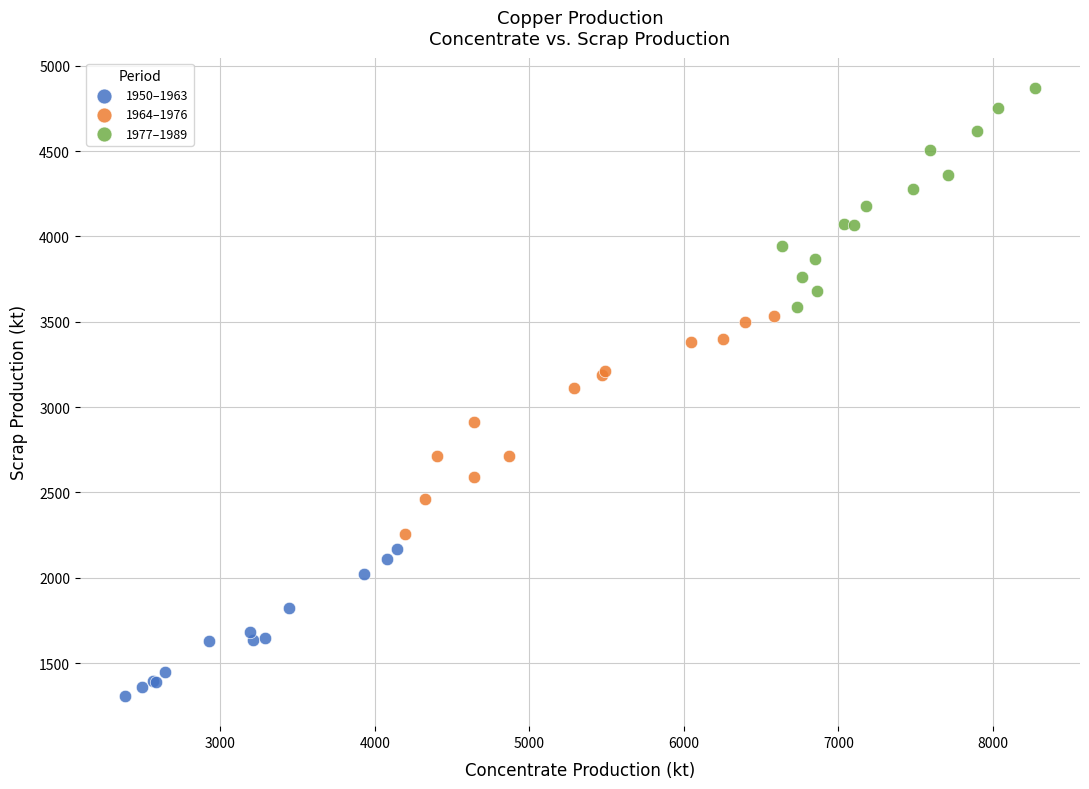

Which series contains the highest Y value?

1977–1989